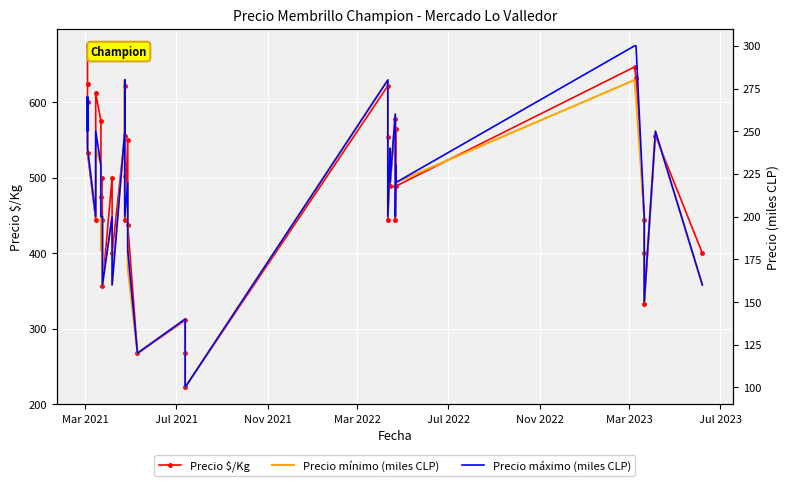

What value does the Precio mínimo (miles CLP) series have at Mar 2021, to the nearest 10?

270